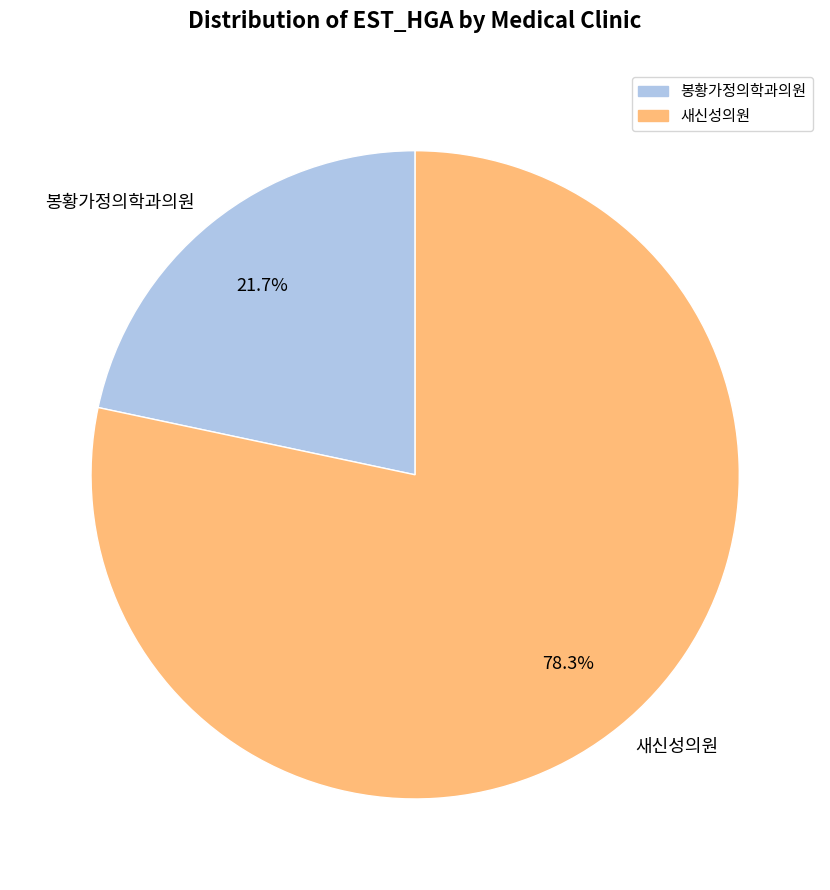

What is the total percentage of 봉황가정의학과의원 and 새신성의원?

100.0%